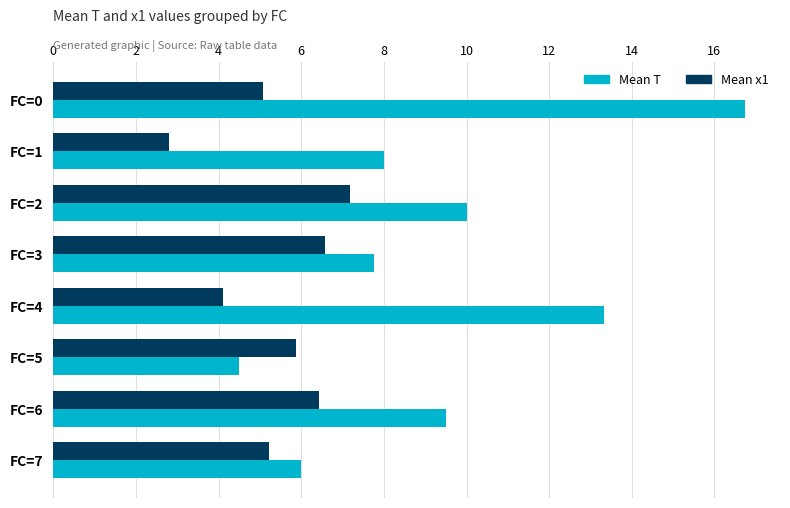

How many values in the Mean x1 series exceed 5?

6